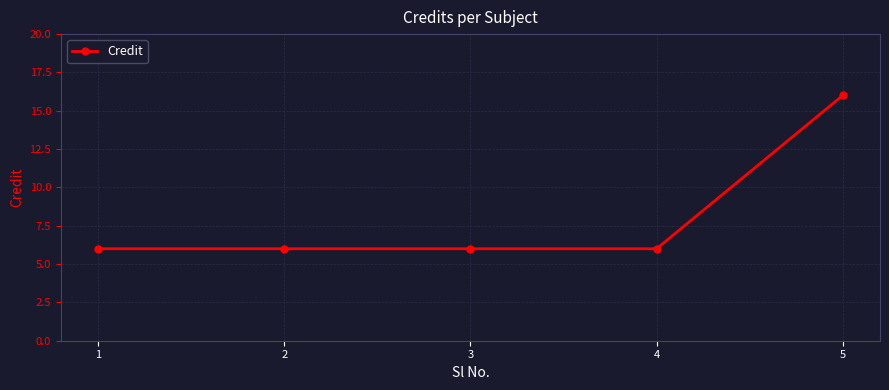

What is the minimum value shown in the chart?

6